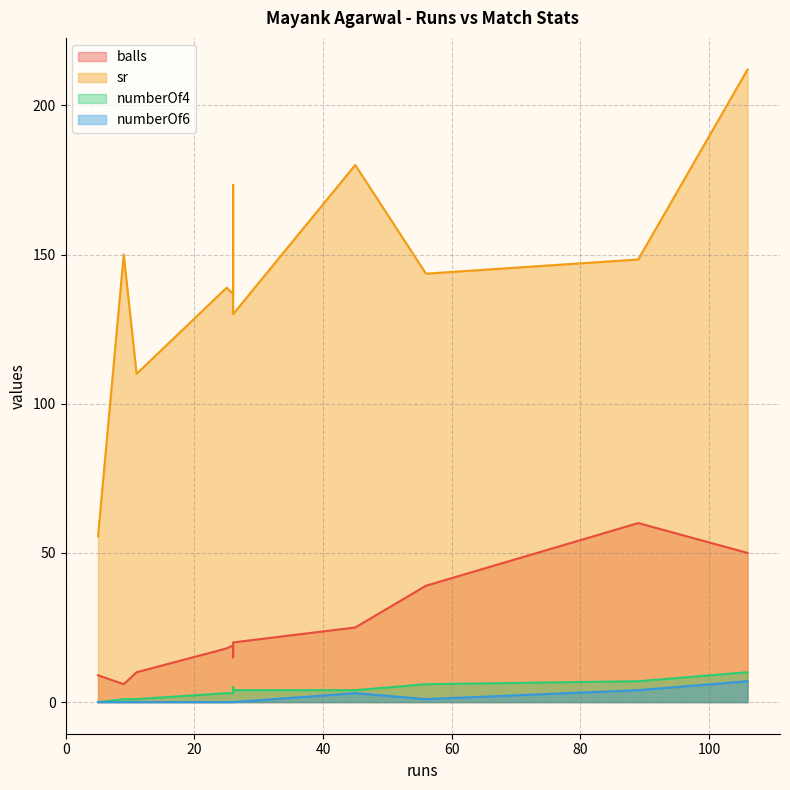

At which label is numberOf6 closest to 3?

45